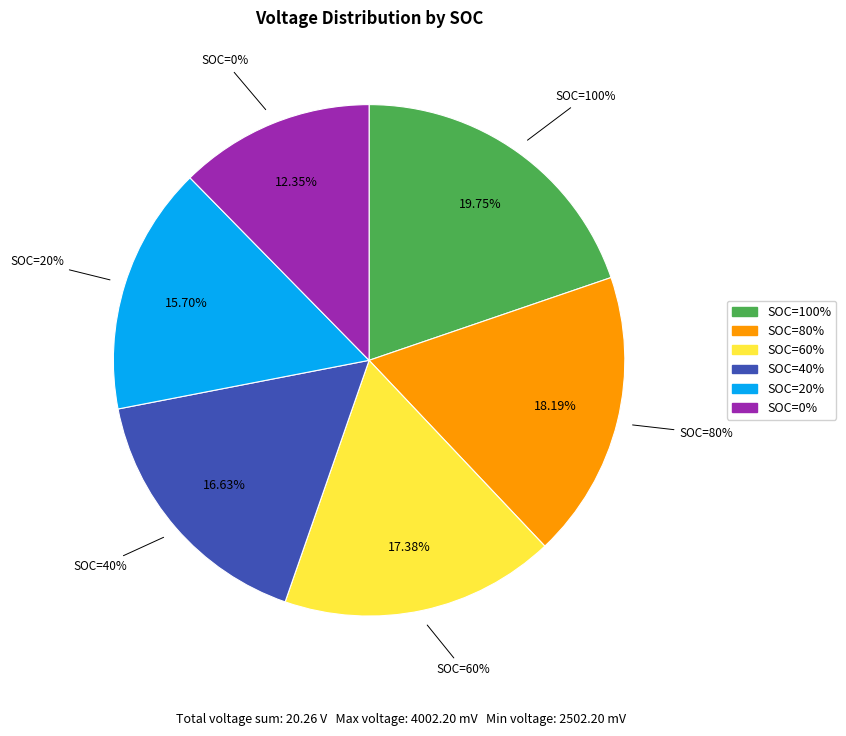

Rank the categories by value from lowest to highest.

SOC=0%, SOC=20%, SOC=40%, SOC=60%, SOC=80%, SOC=100%